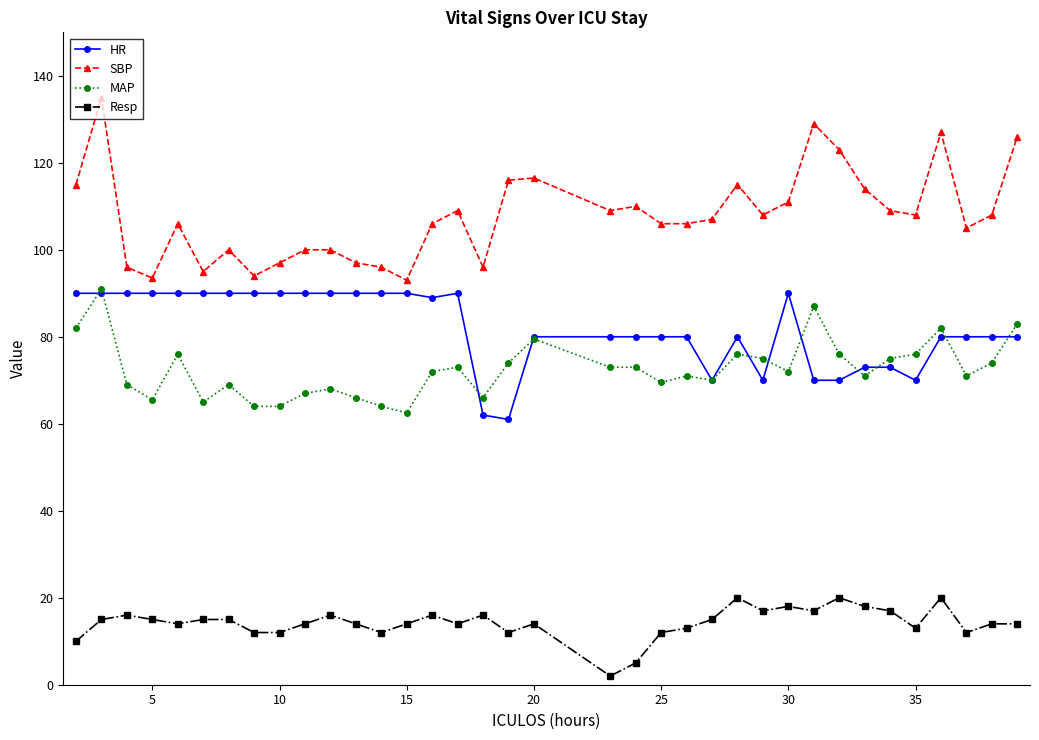

At how many categories does at least one series exceed 81?

36